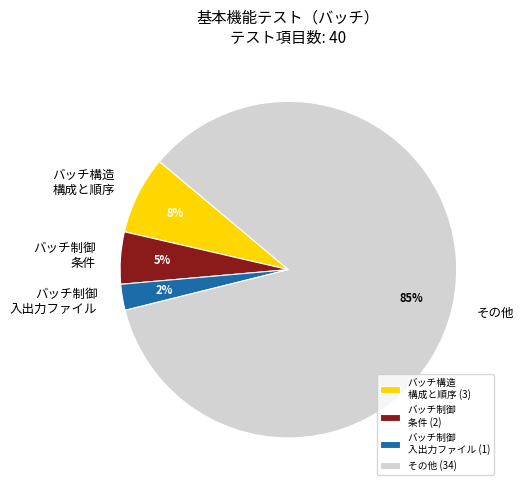

Is it true that その他 (34) is 85% of the pie?

True